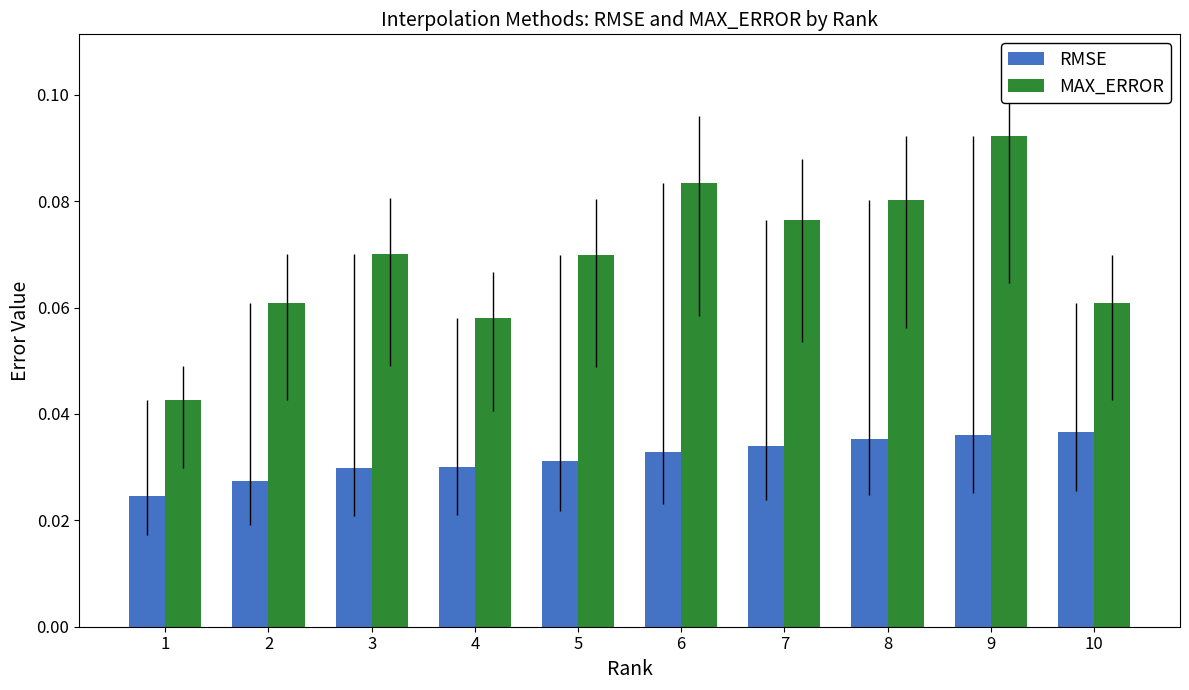

At how many categories does at least one series exceed 0?

10